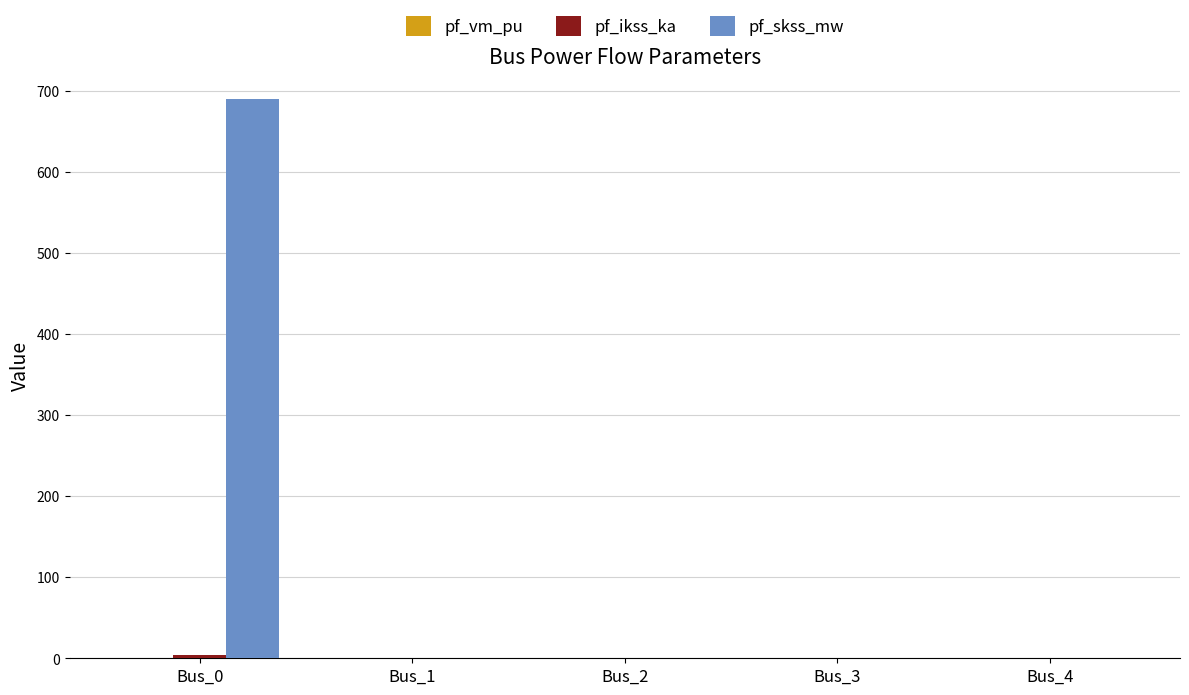

What is the greatest value displayed?

689.3